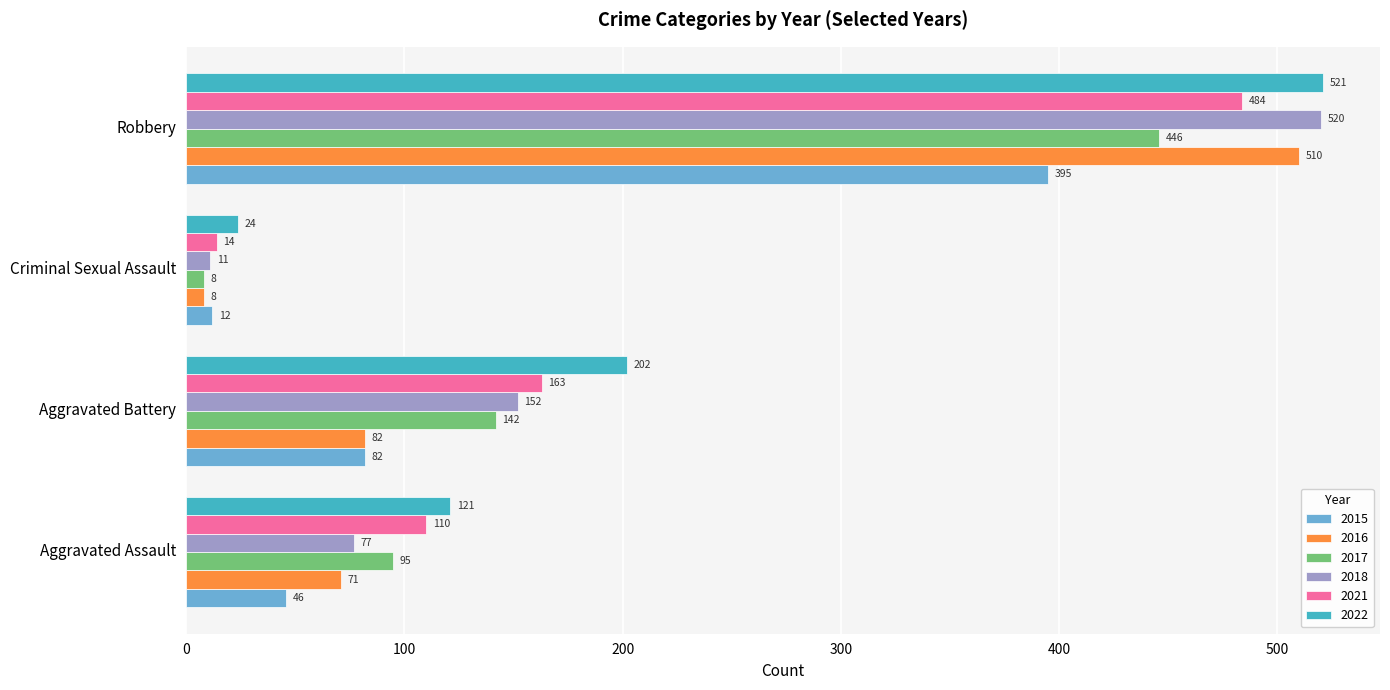

What is the sum of the 2017 values at Robbery and Aggravated Assault?

541